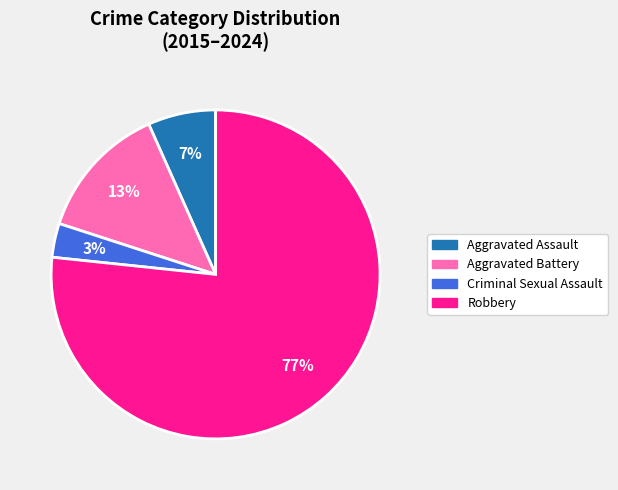

How many slices are in this pie chart?

4